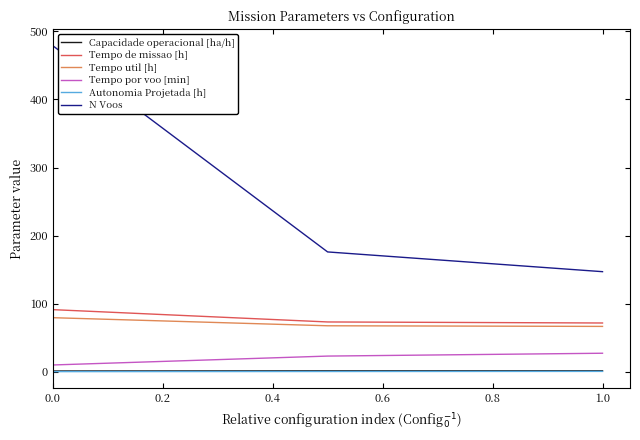

Which series has the largest total across all categories?

N Voos